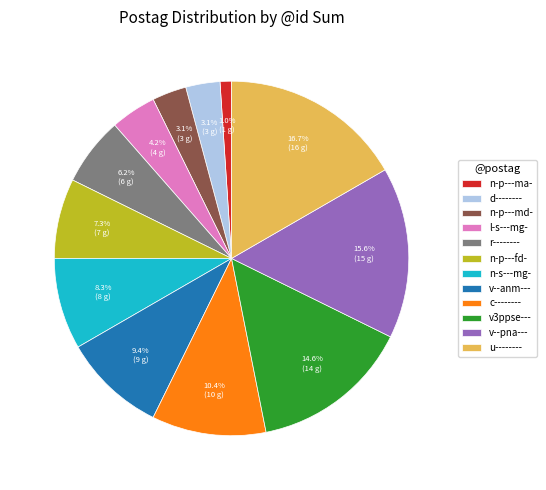

The v3ppse--- slice represents 15% of the pie. True or false?

True